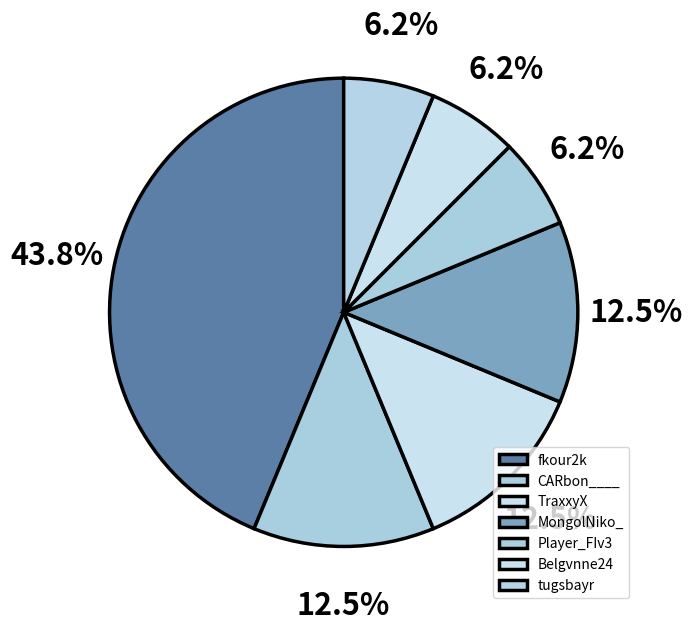

What percentage is the Belgvnne24 slice, to the nearest percent?

6%